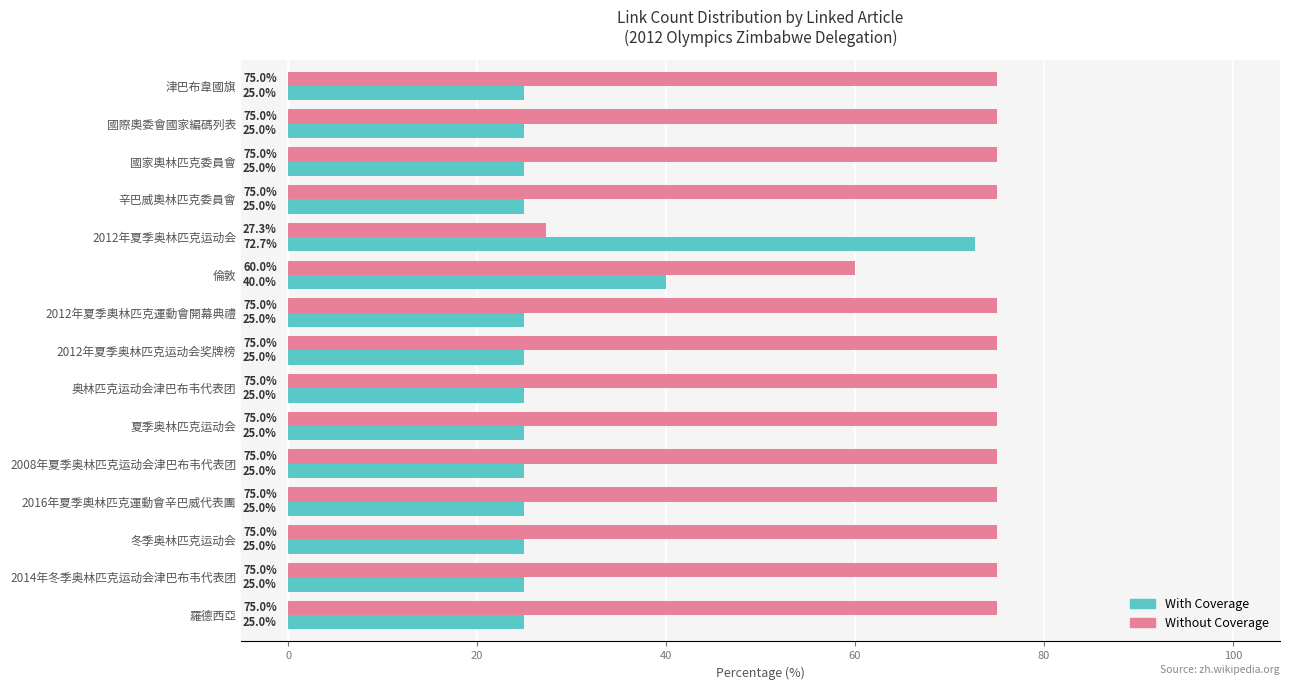

What is the lowest value of the With Coverage series?

25.0